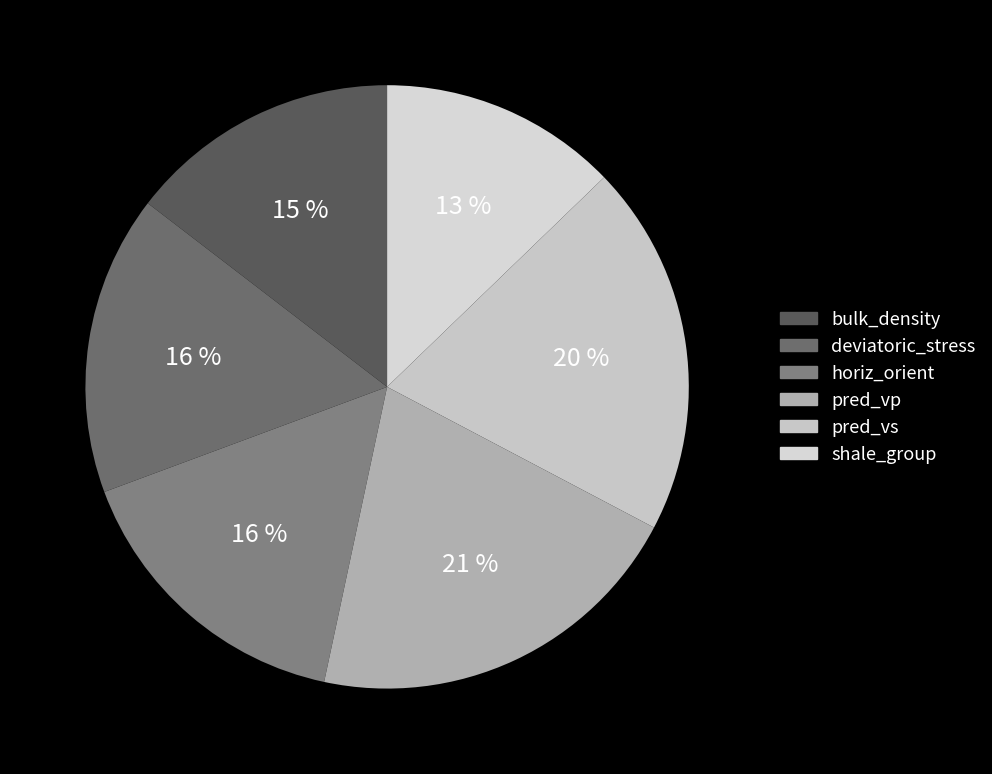

Which slice is the largest?

pred_vp